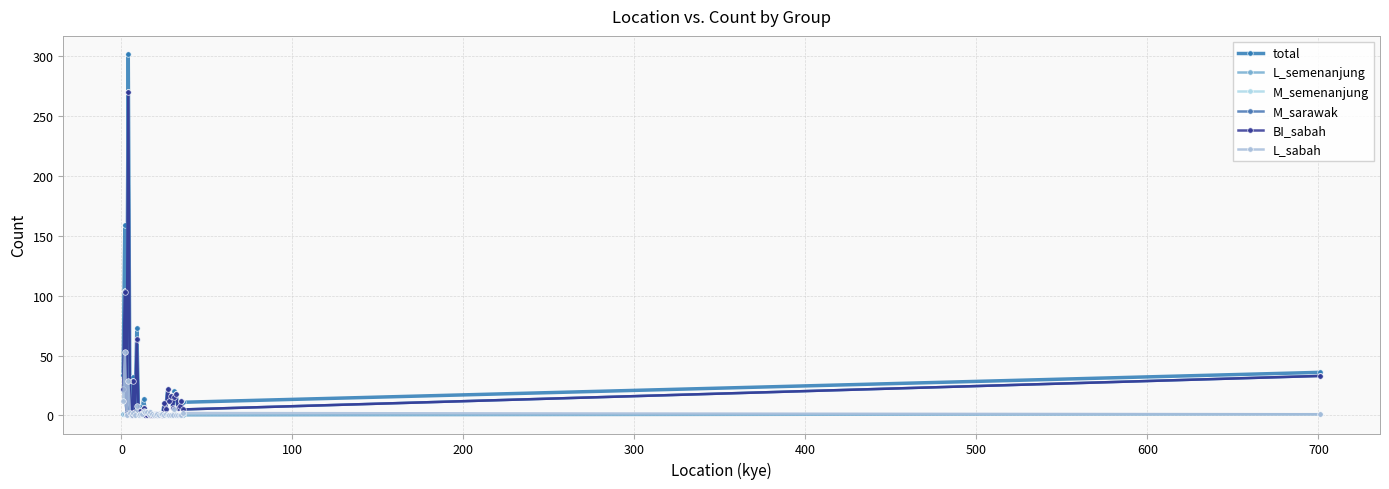

What is the maximum value shown in the chart?

302